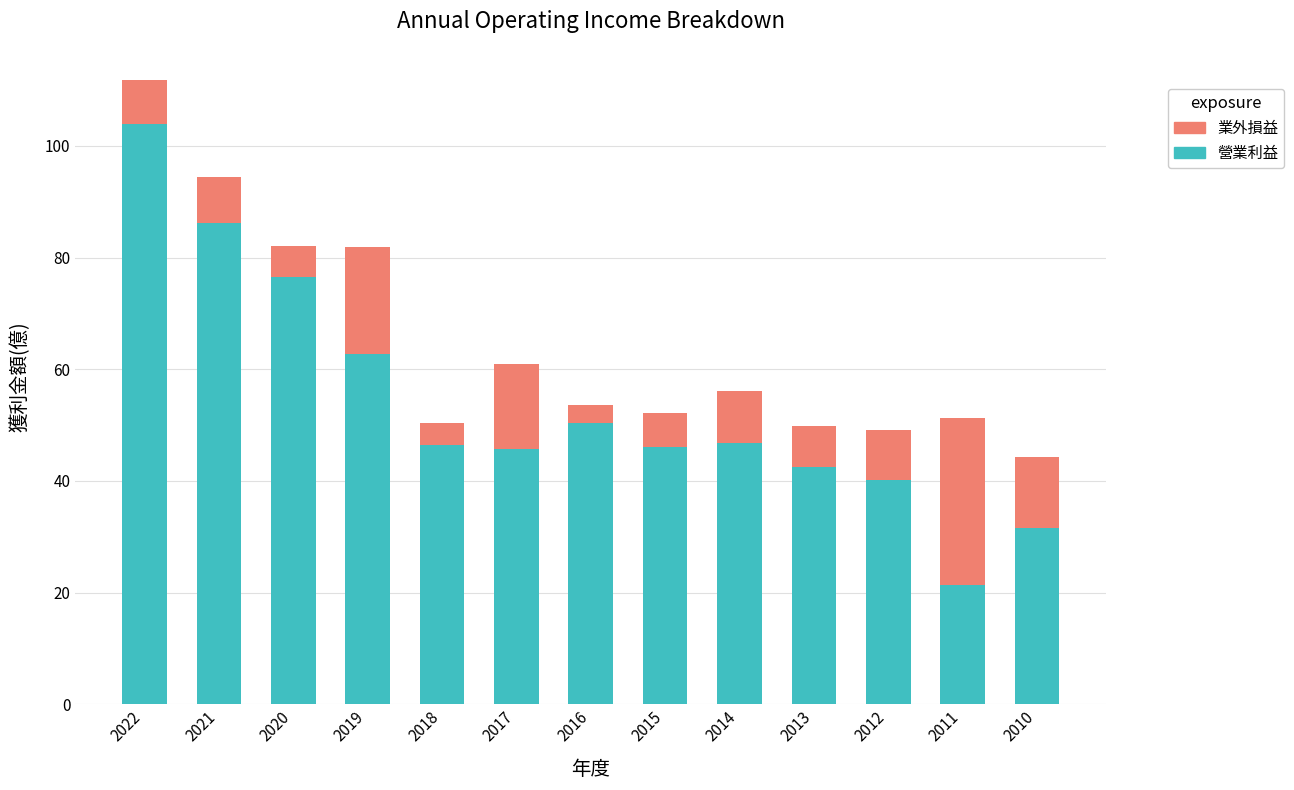

Which category has the lowest value in the 營業利益 series?

2011